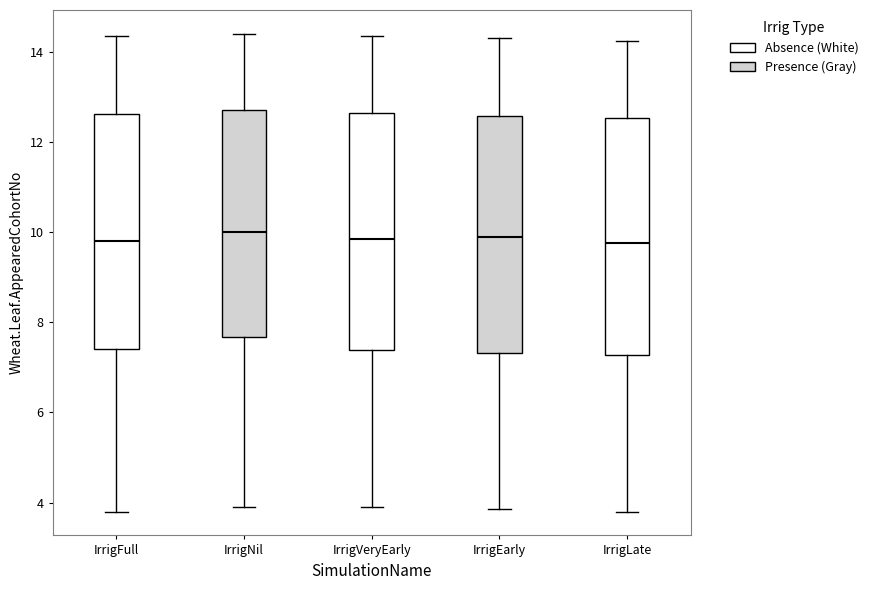

Reading left to right, read every box against the y-axis: the position of its median line, the range the box covers, and the ends of its whiskers. The values are not printed on the chart, so give them approximately, as read against the axis.

IrrigFull: median 9.8, box 7.4 to 12.6, whiskers 3.8 to 14.4
IrrigNil: median 10.0, box 7.6 to 12.8, whiskers 4.0 to 14.4
IrrigVeryEarly: median 9.8, box 7.4 to 12.6, whiskers 4.0 to 14.4
IrrigEarly: median 10.0, box 7.4 to 12.6, whiskers 3.8 to 14.4
IrrigLate: median 9.8, box 7.2 to 12.6, whiskers 3.8 to 14.2